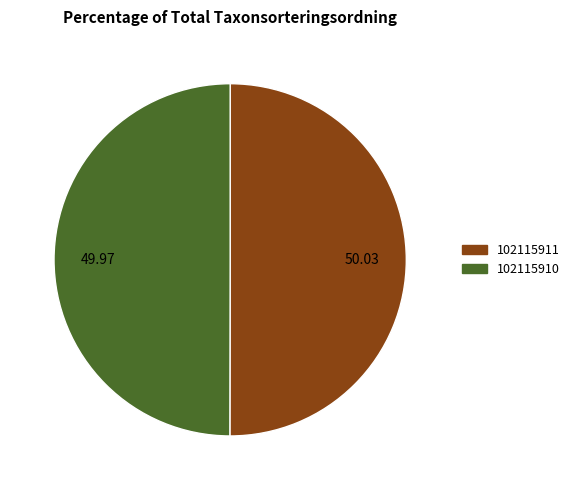

True or false: 102115910 accounts for 50% of the total.

True